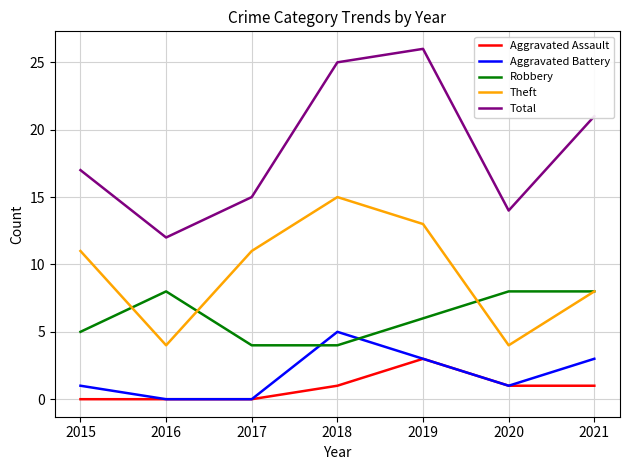

True or false: Robbery and Total cross at least once.

False